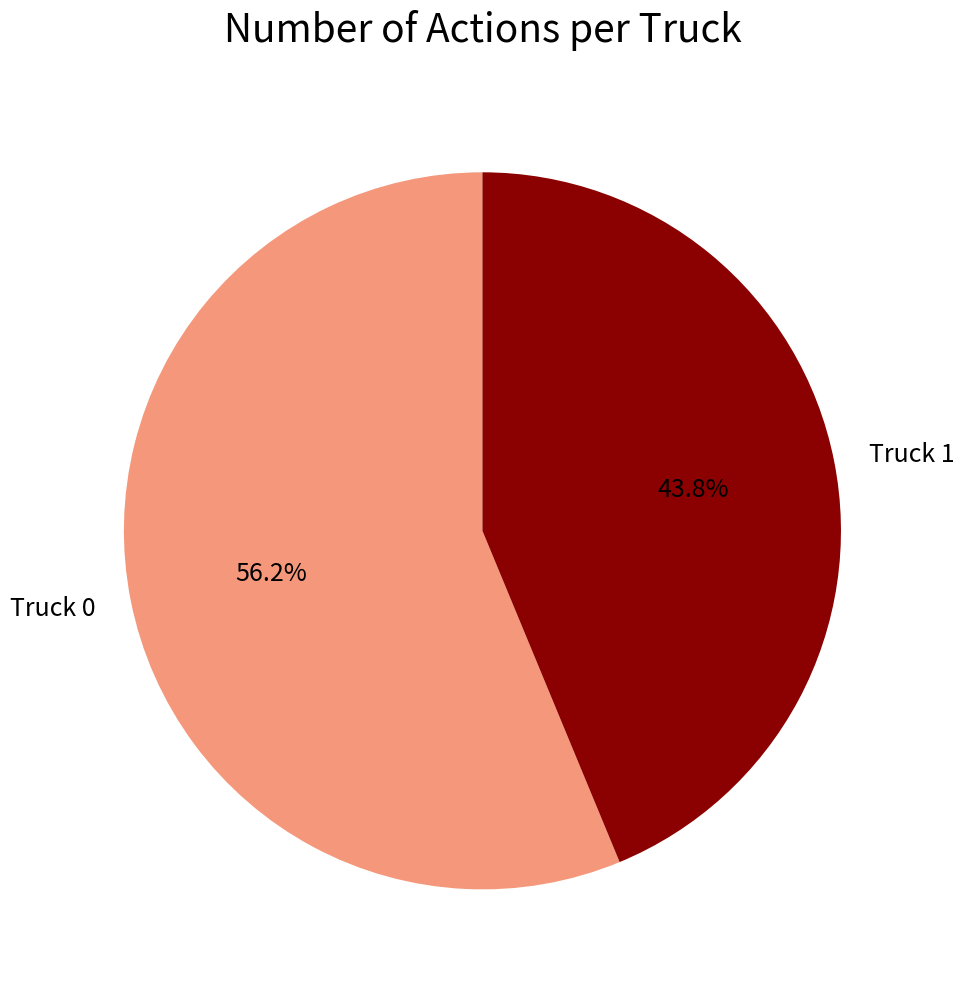

To the nearest percent, what percentage of the pie is Truck 1?

44%